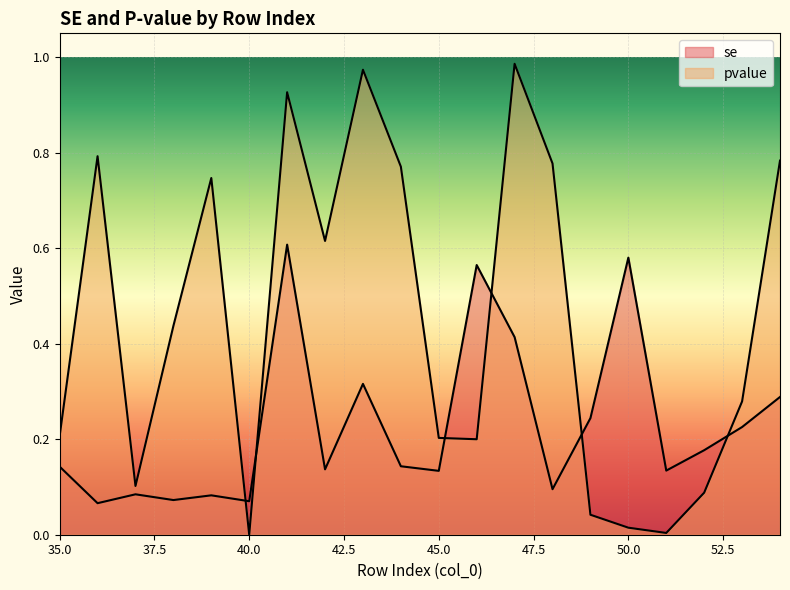

Read the se value at 50.

0.6